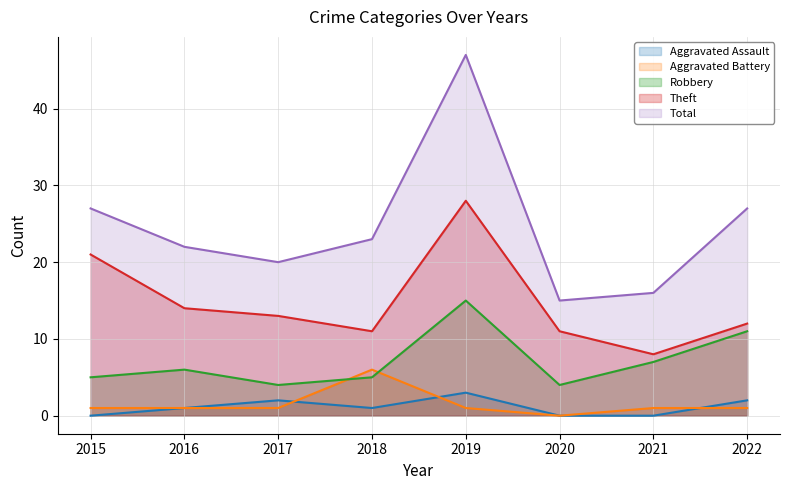

What is the sum of all Aggravated Assault values?

9